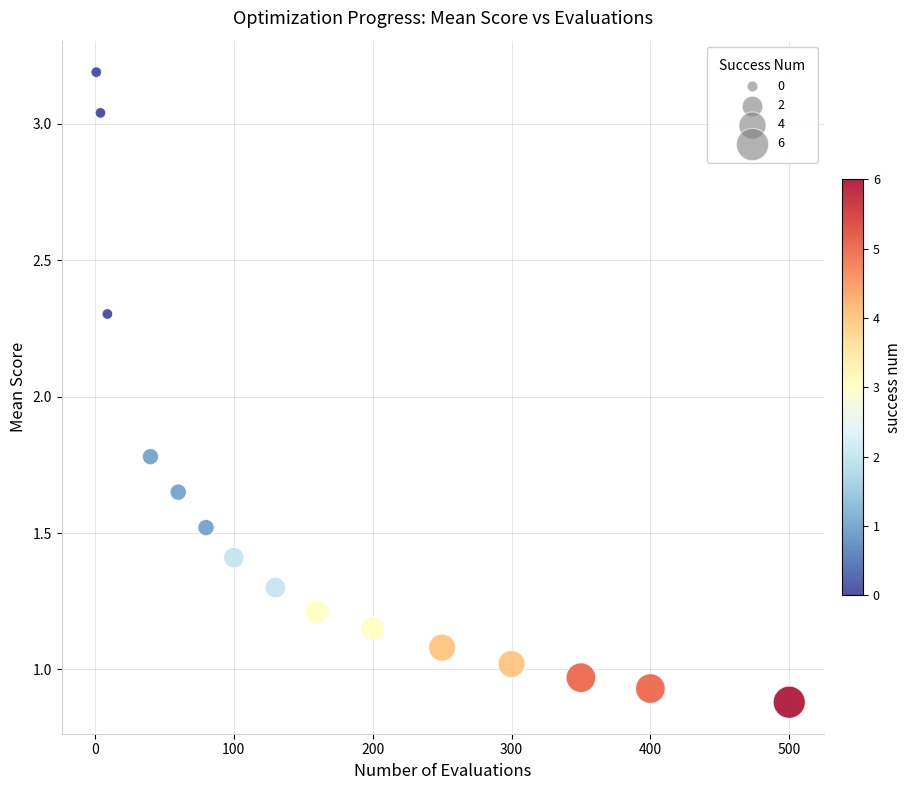

What Y value in the scatter plot is closest to 2?

1.8